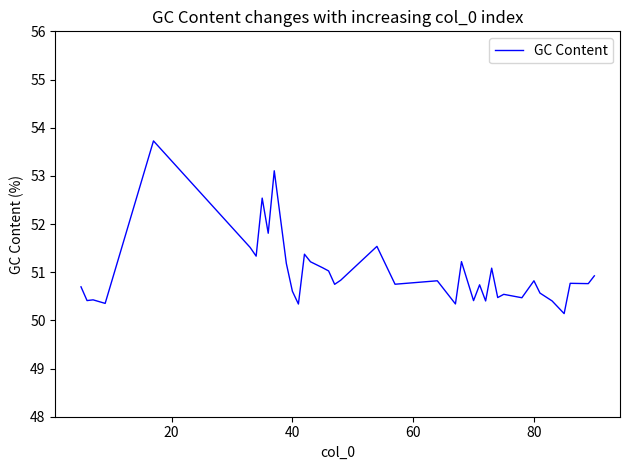

What is the smallest value displayed?

50.1